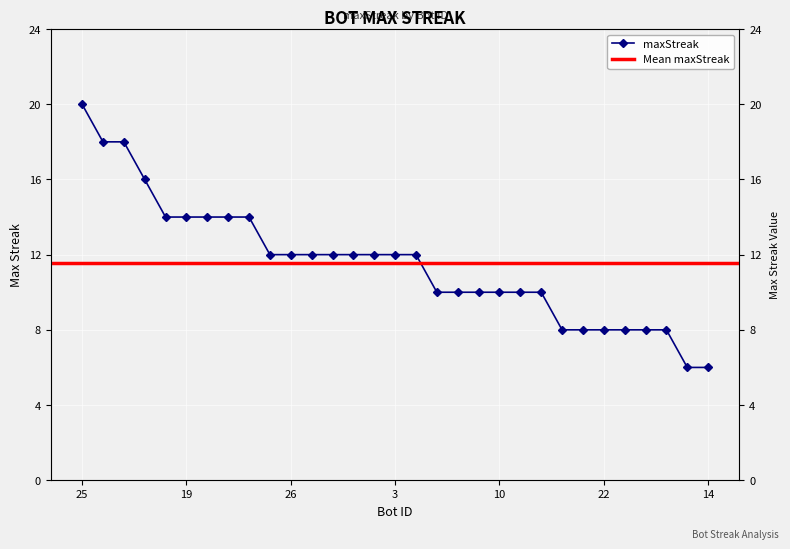

What is the smallest value displayed?

6